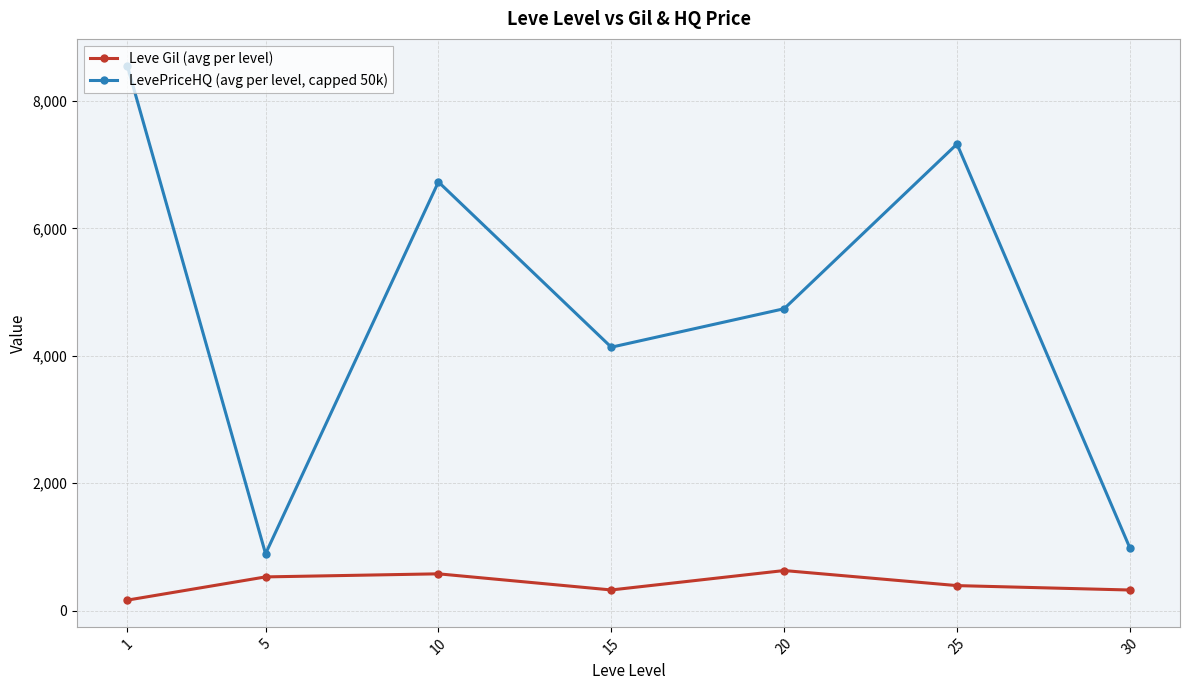

What is the sum of the LevePriceHQ (avg per level, capped 50k) values at 10 and 30?

7713.5